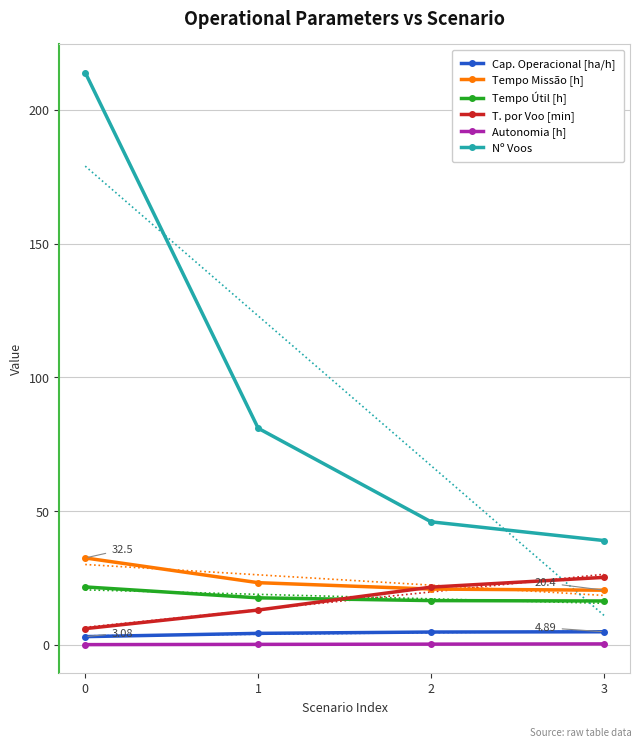

Rank the series at 3 from highest to lowest value.

Nº Voos, T. por Voo [min], Tempo Missão [h], Tempo Útil [h], Cap. Operacional [ha/h], Autonomia [h]